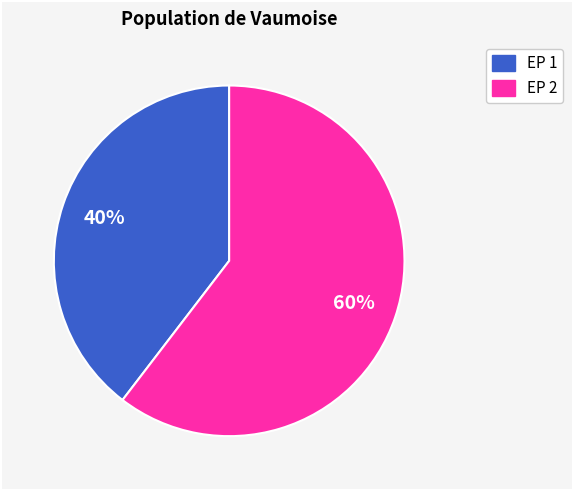

Does any single category account for the majority?

Yes